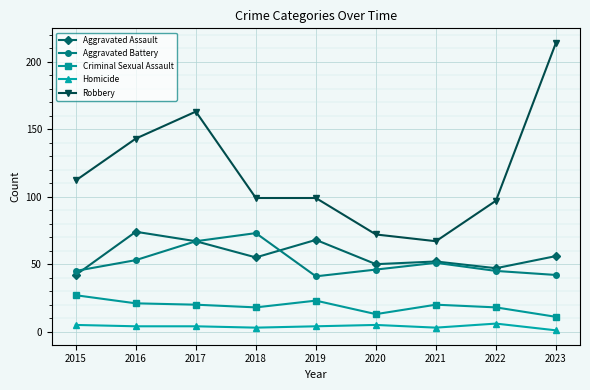

True or false: Homicide and Criminal Sexual Assault intersect in this chart.

False